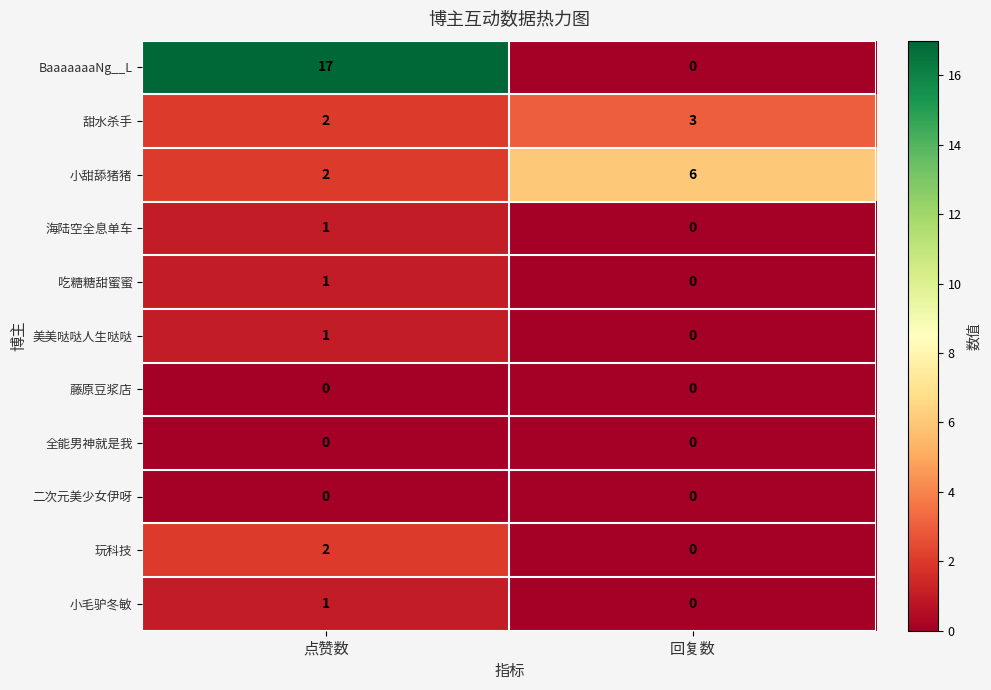

At which category is the sum across all series the highest?

点赞数